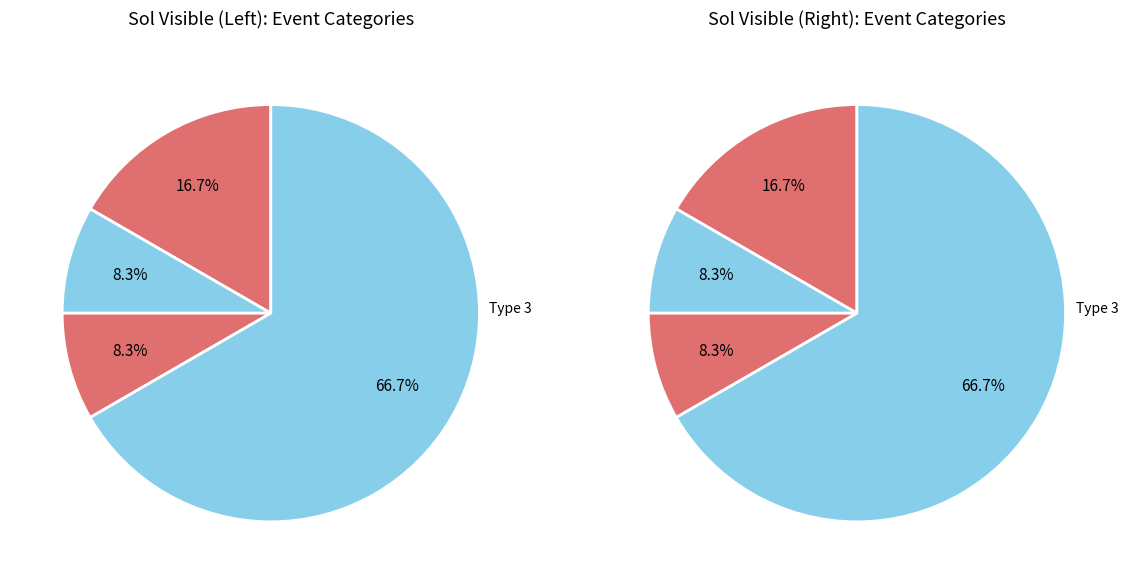

Between 5 and 9, which is larger?

9